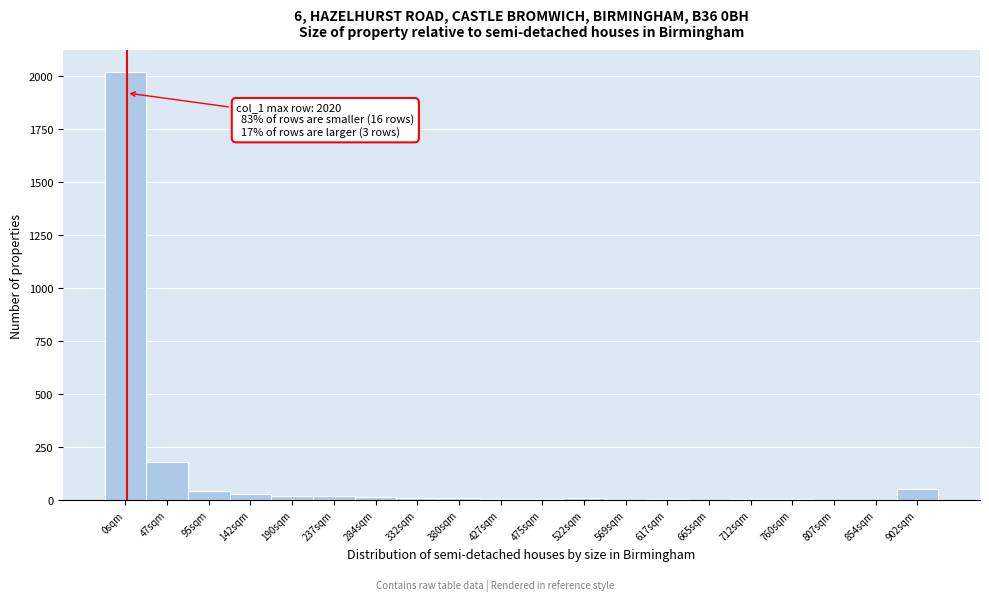

Which category has the highest value across all series?

0sqm